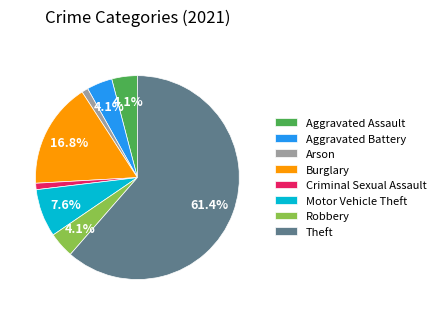

Which has a higher value, Theft or Criminal Sexual Assault?

Theft